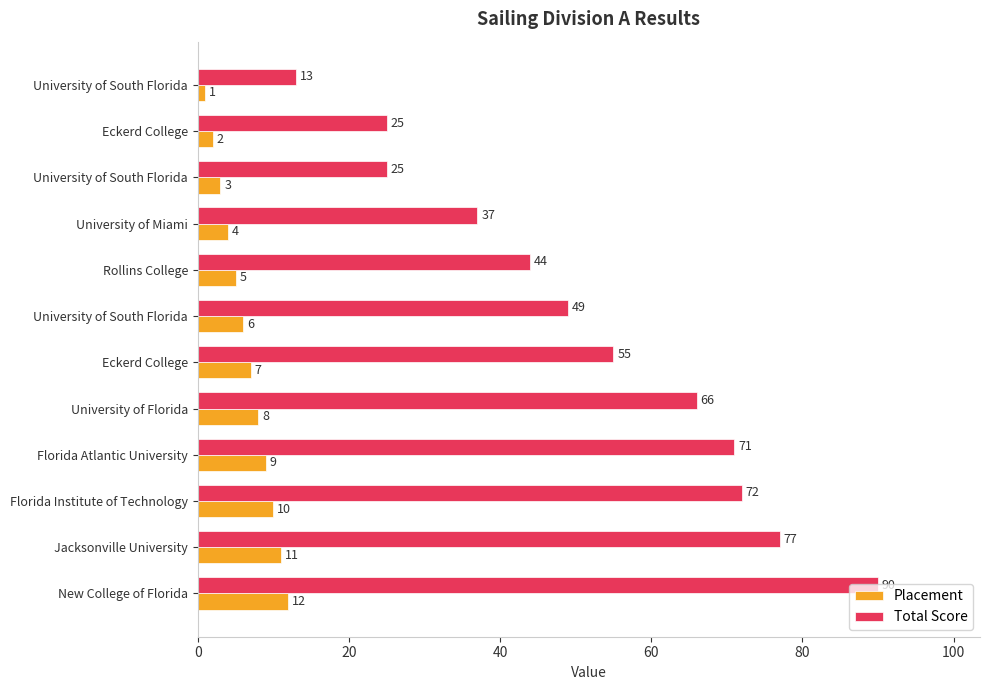

What is the minimum value shown in the chart?

1